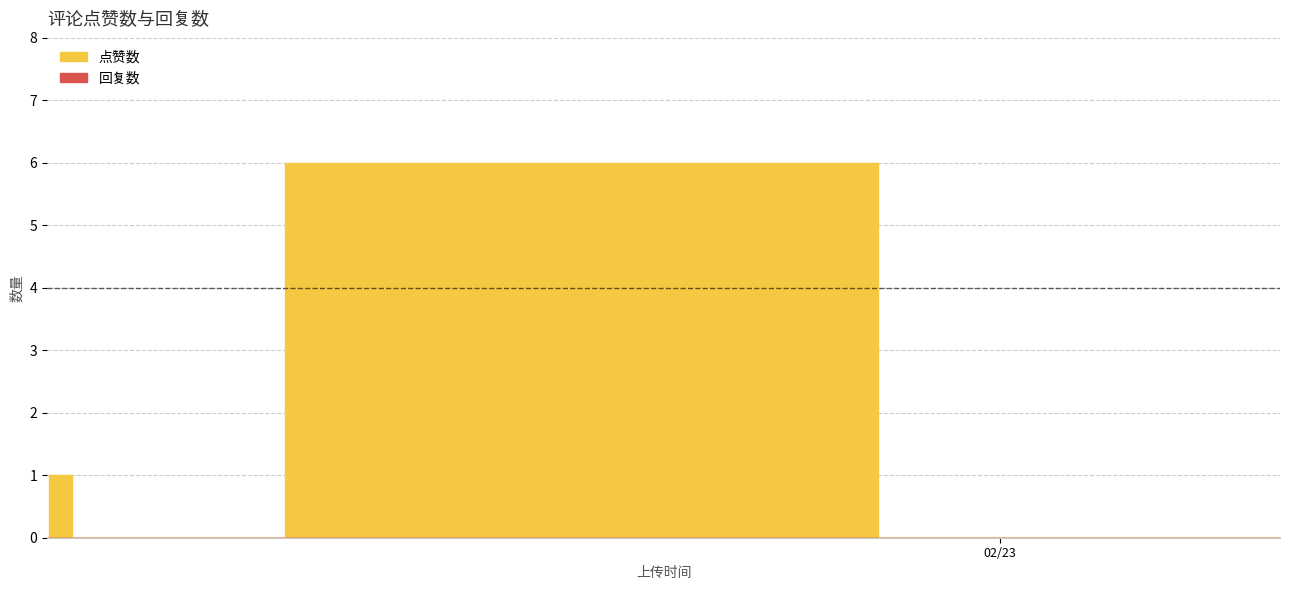

What is the maximum value for 点赞数?

6